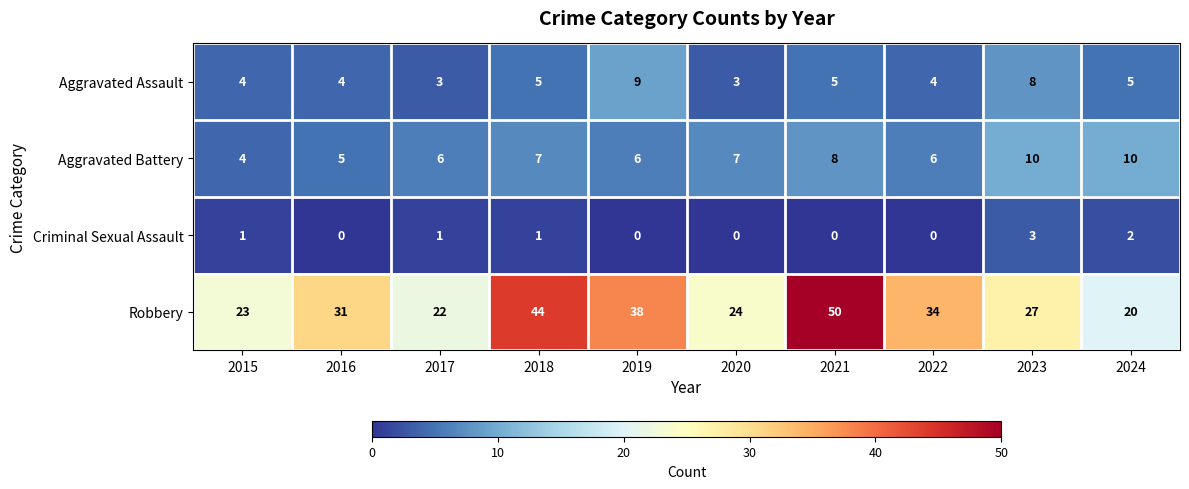

What value does the Aggravated Assault series have at 2022?

4